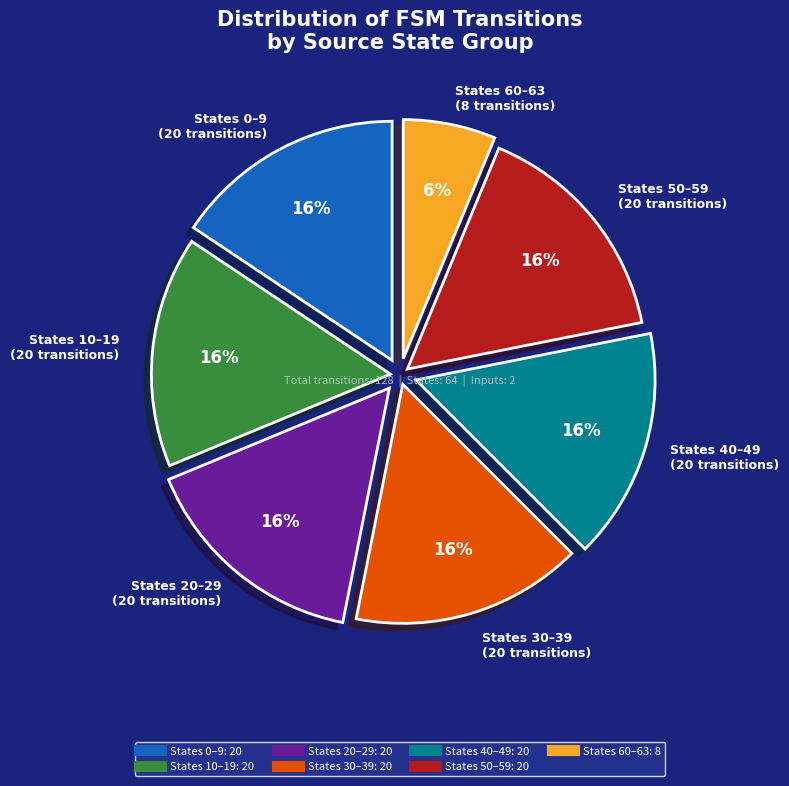

Does any single category account for the majority?

No